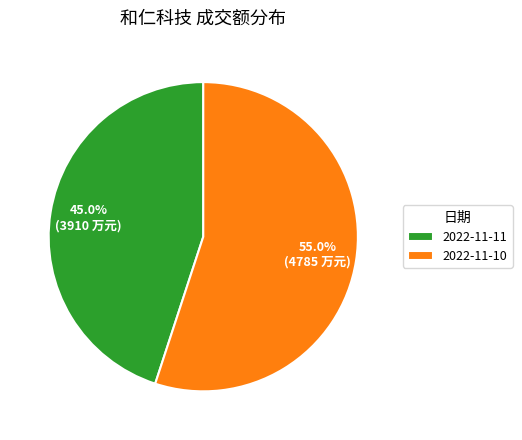

Does 2022-11-11 represent more than half of the total?

No